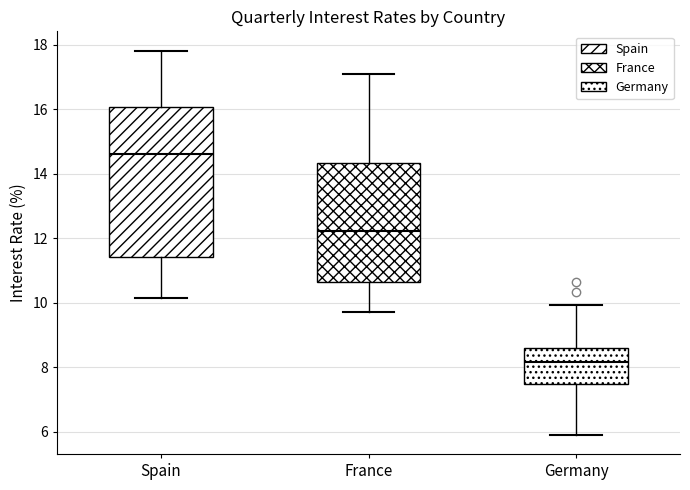

Which box is the tallest, from its lower edge to its upper edge?

Spain